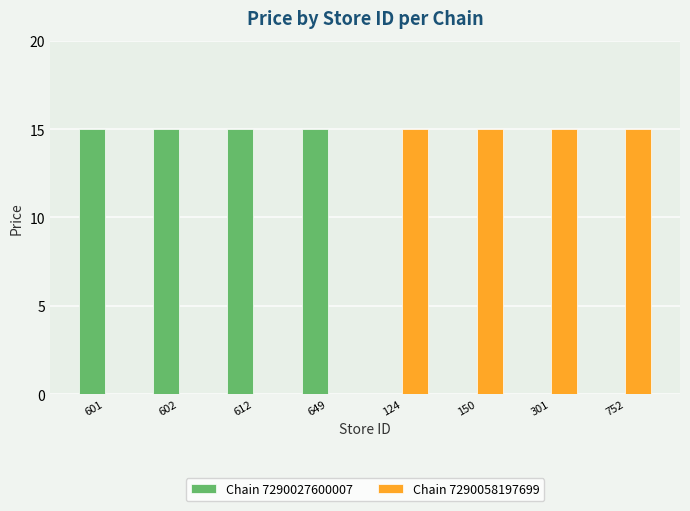

What is the total value across all series at 649?

15